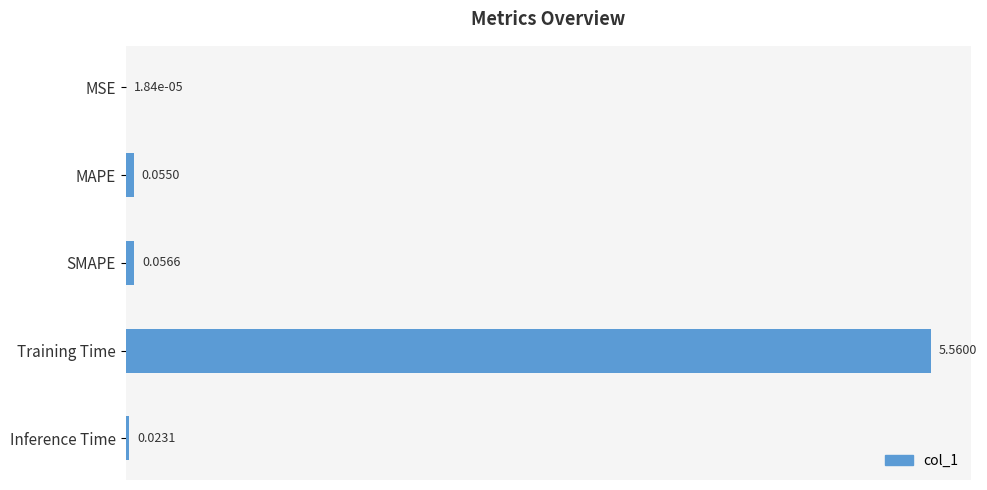

At which label is the value closest to 2?

SMAPE